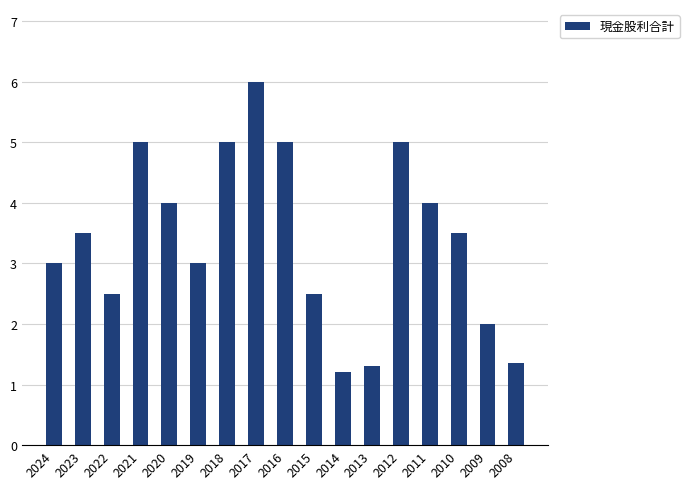

What is the approximate value at 2012?

5.0